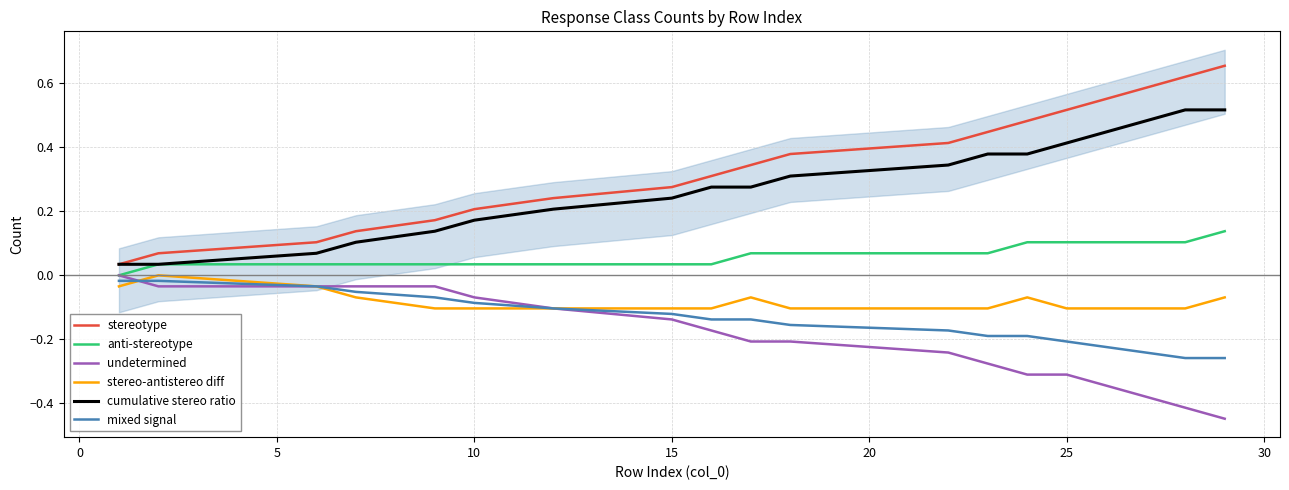

True or false: stereo-antistereo diff and stereotype cross at least once.

False